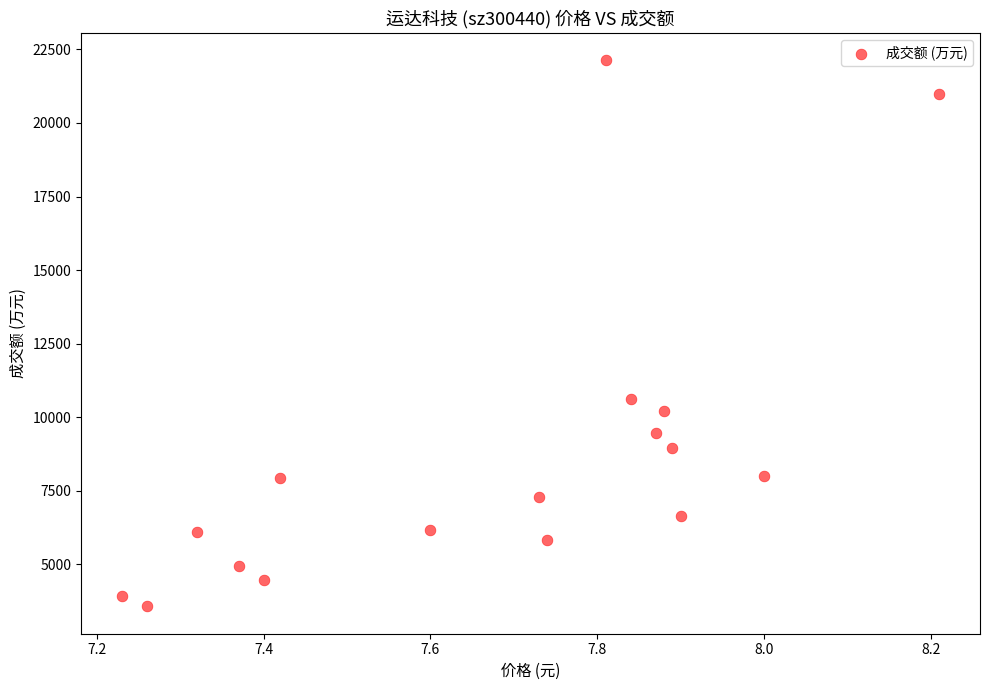

What is the range of Y values (max minus min)?

18550